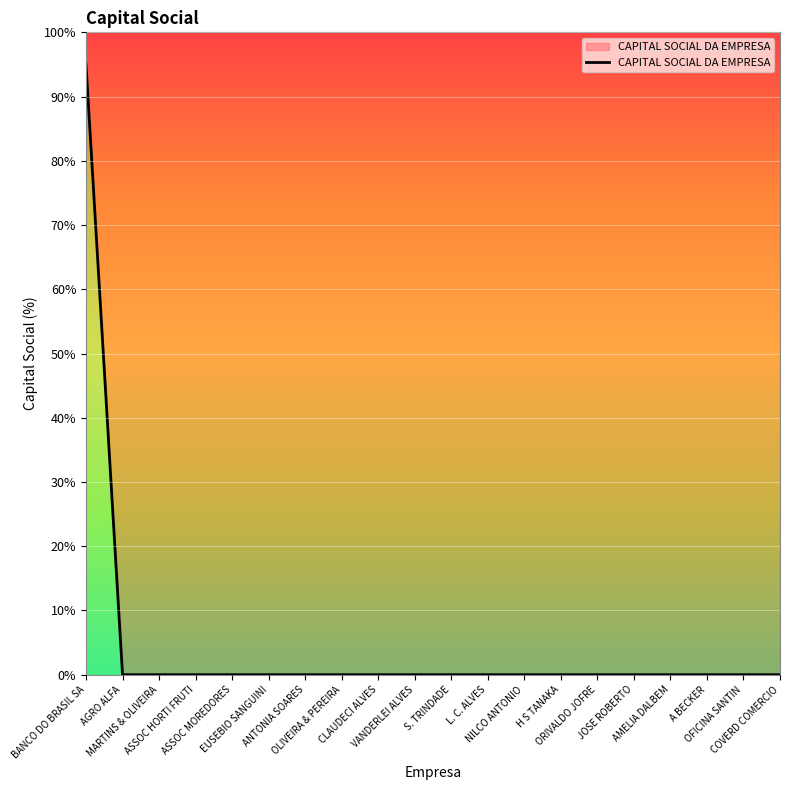

Reading right to left, list all the values displayed in this chart.

0.0	0.0	0.0	0.0	0.0	0.0	0.0	0.0	0.0	0.0	0.0	0.0	0.0	0.0	0.0	0.0	0.0	0.0	0.0	95.0